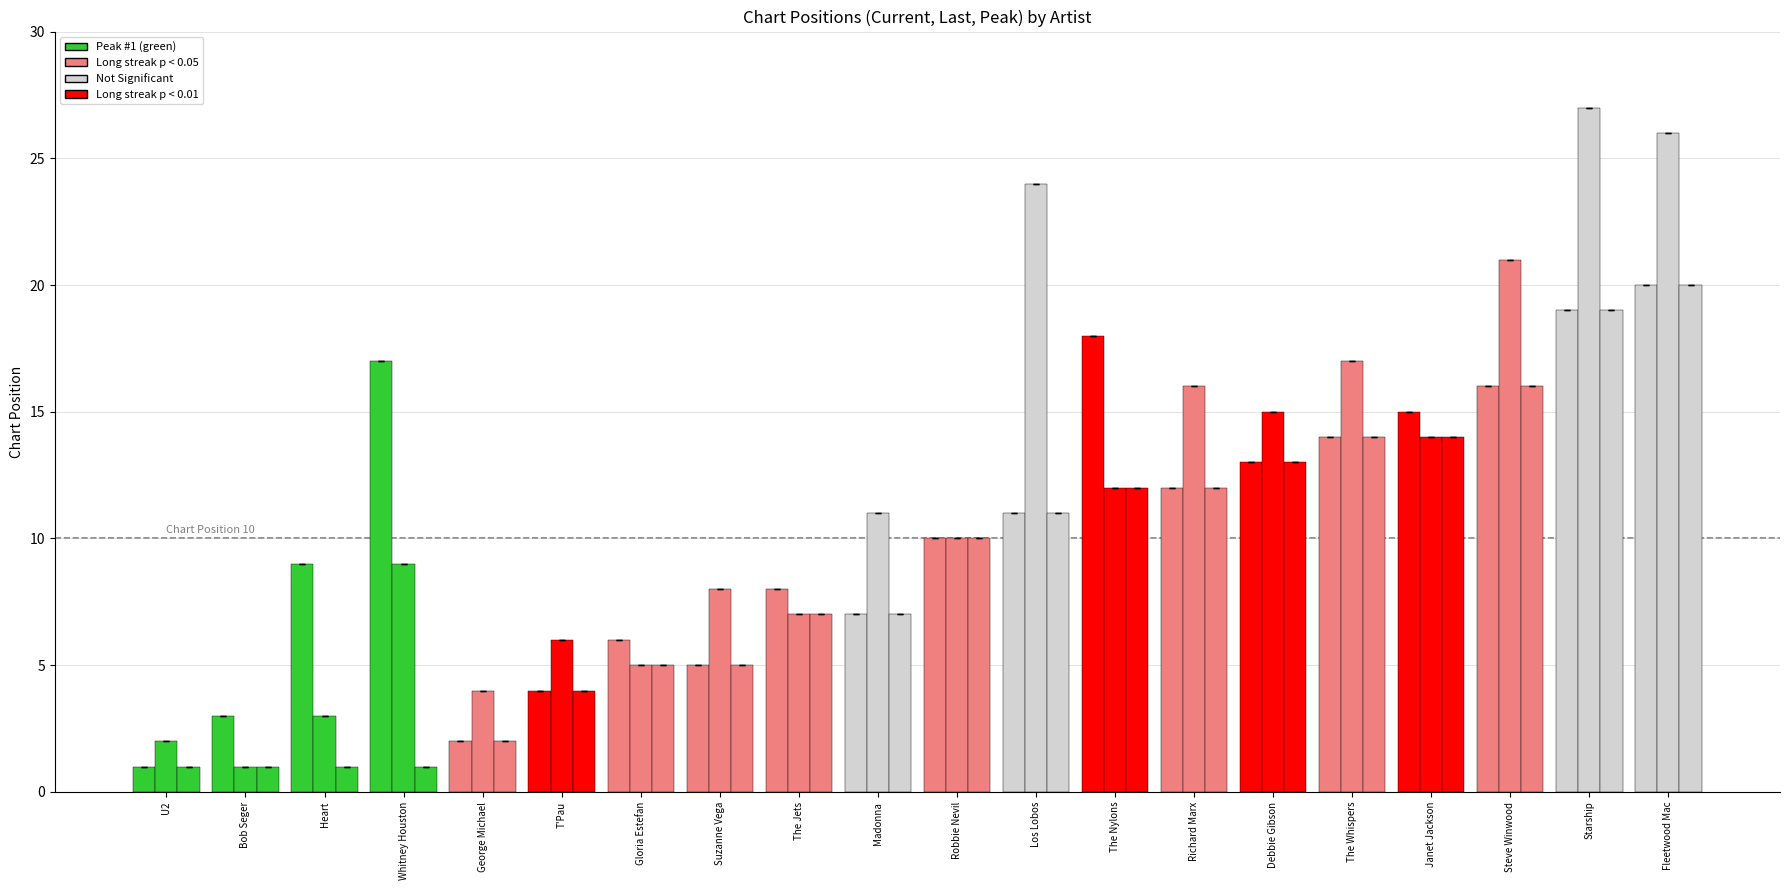

How many groups of bars are there?

20